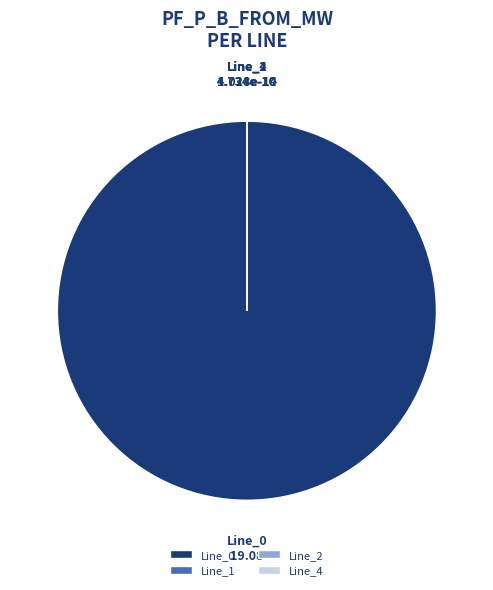

How many slices are in this pie chart?

4